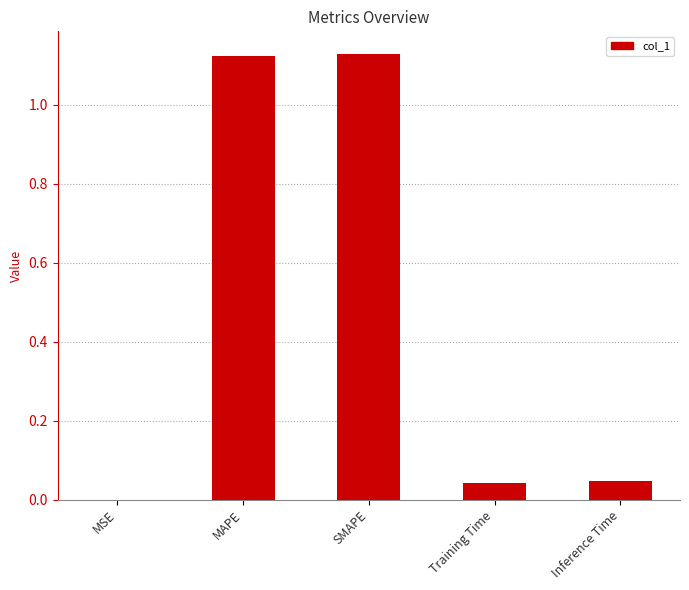

What is the sum of all values?

2.3